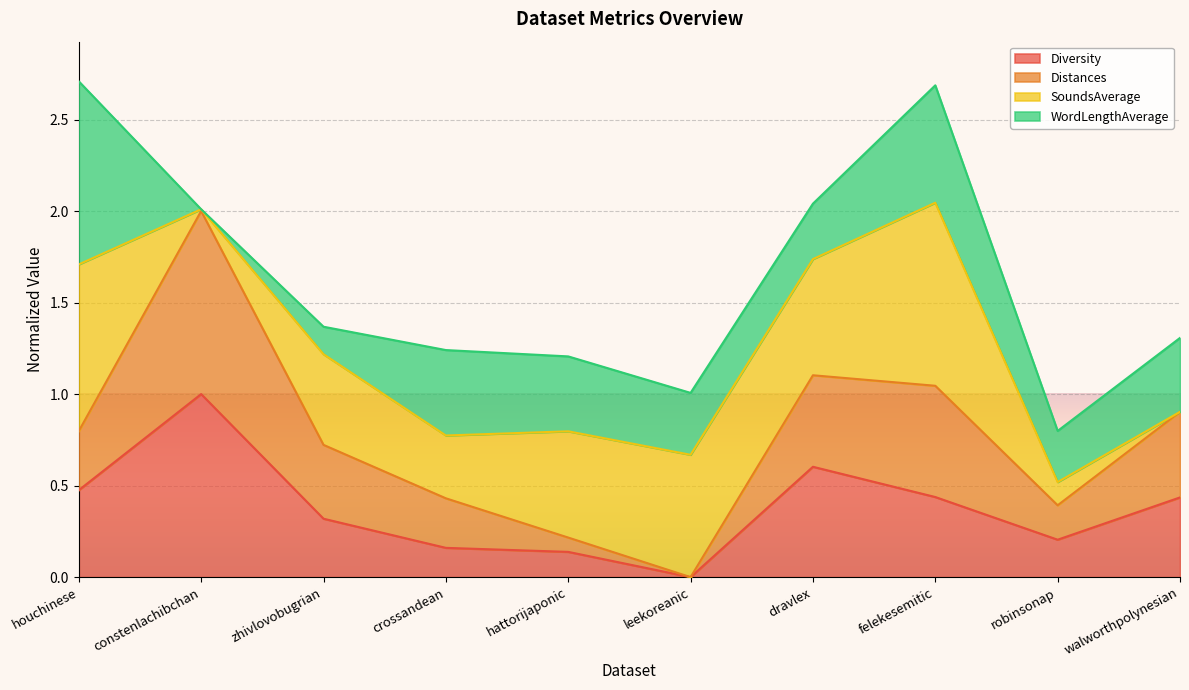

How many categories are shown in the chart?

10